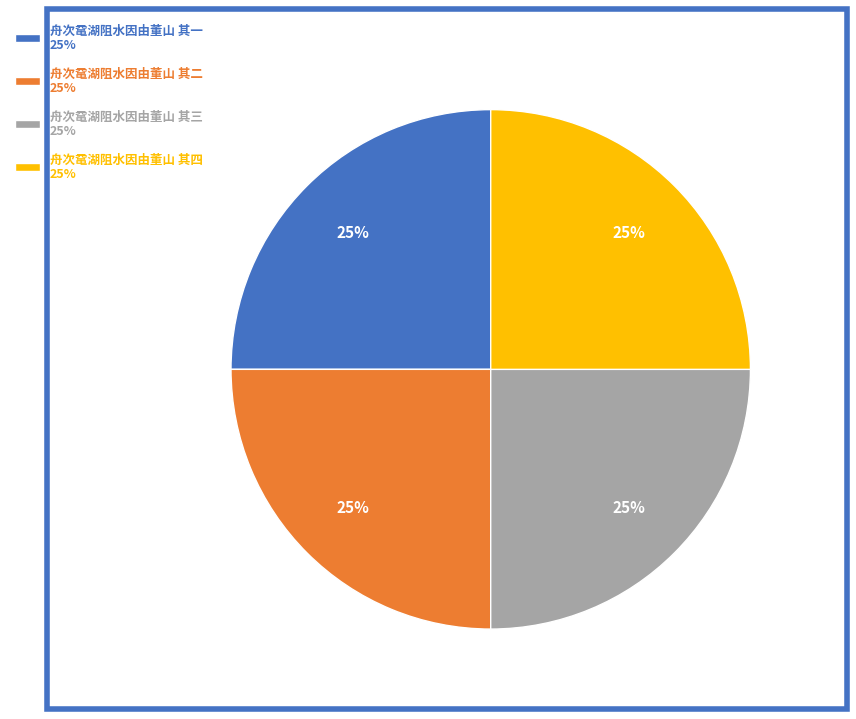

Is there a majority slice in this chart?

No